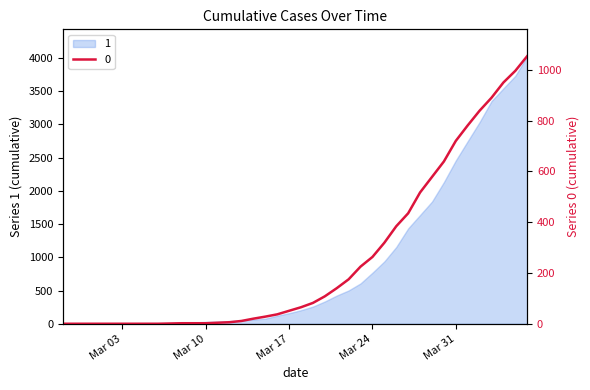

True or false: the data shows -550 at 2020-02-29.

False